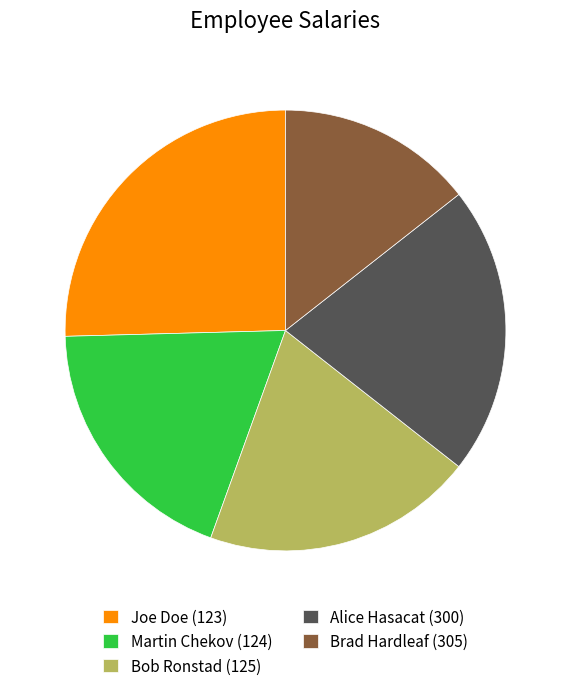

Is Brad Hardleaf (305) the majority of the pie?

No